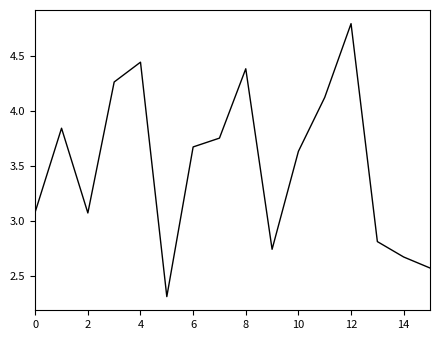

What is the greatest value displayed?

4.8